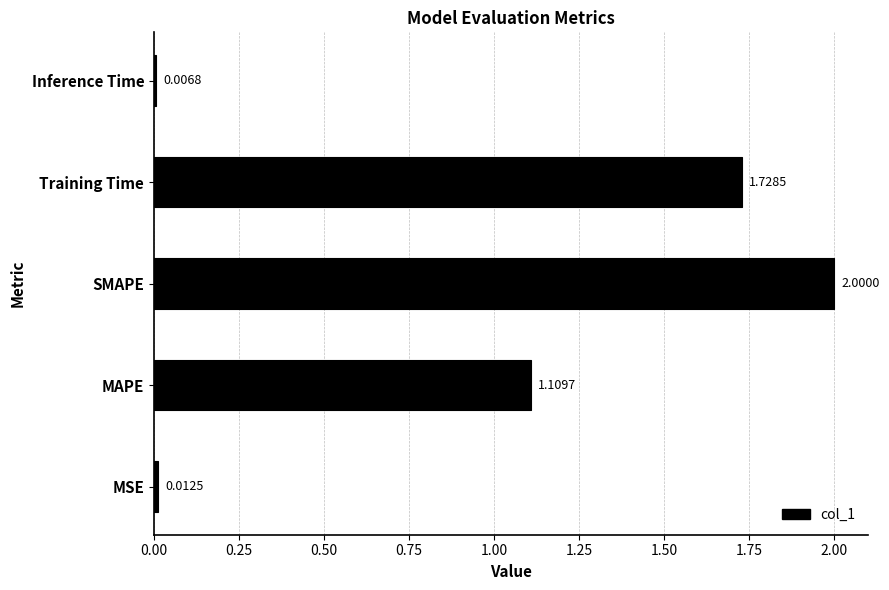

What is the maximum value shown in the chart?

2.0